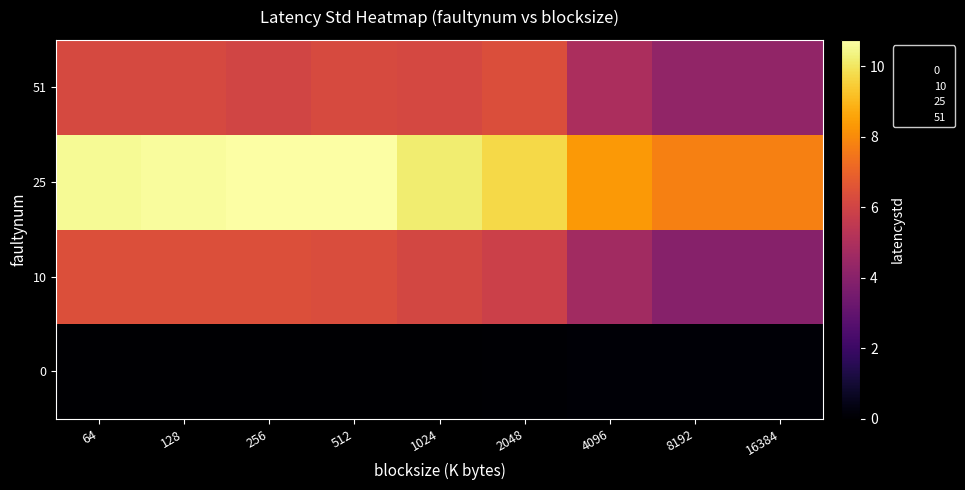

Reading left to right, list all the values displayed in this chart.

0: 64=0.0	128=0.0	256=0.0	512=0.0	1024=0.0	2048=0.1	4096=0.1	8192=0.1	16384=0.1
10: 64=6.4	128=6.4	256=6.4	512=6.3	1024=6.1	2048=5.9	4096=4.7	8192=4.0	16384=4.0
25: 64=10.6	128=10.6	256=10.8	512=10.8	1024=10.2	2048=9.7	4096=8.4	8192=7.8	16384=7.8
51: 64=6.2	128=6.2	256=6.0	512=6.2	1024=6.1	2048=6.4	4096=4.9	8192=4.3	16384=4.3